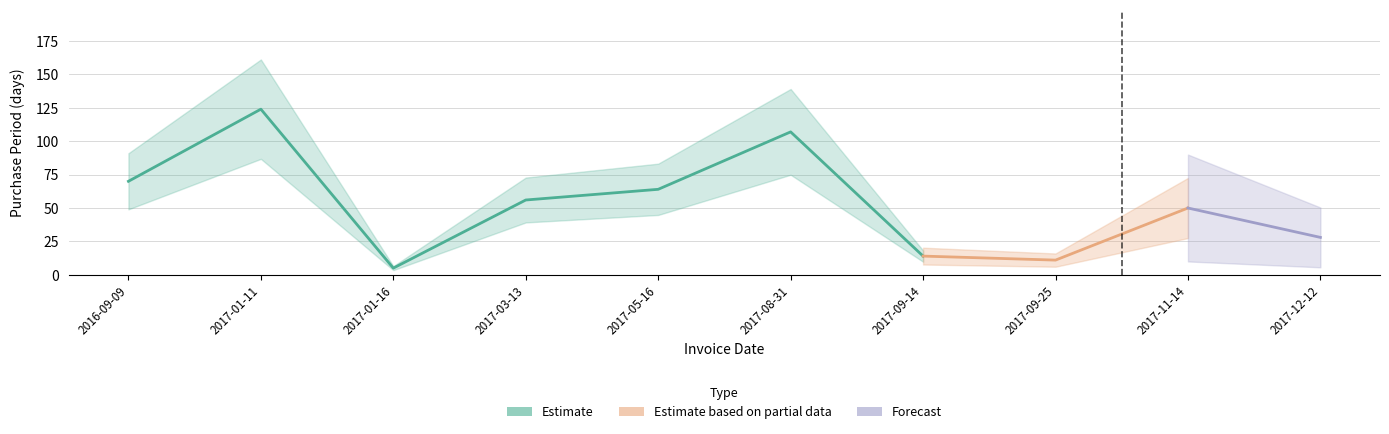

The value at 2017-05-16 is 29. True or false?

False